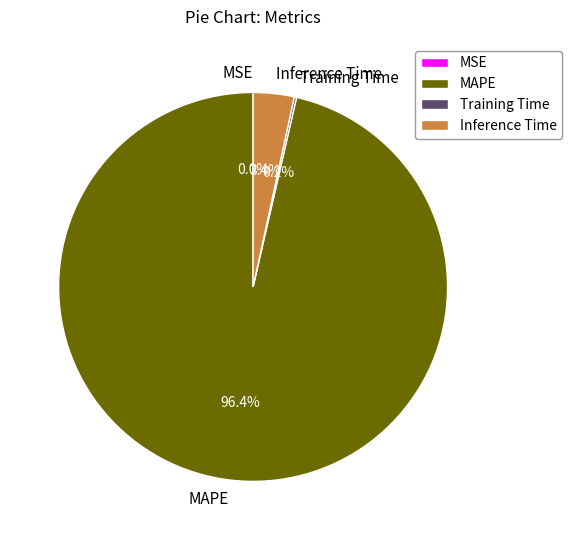

Does MAPE account for over 50% of the chart?

Yes